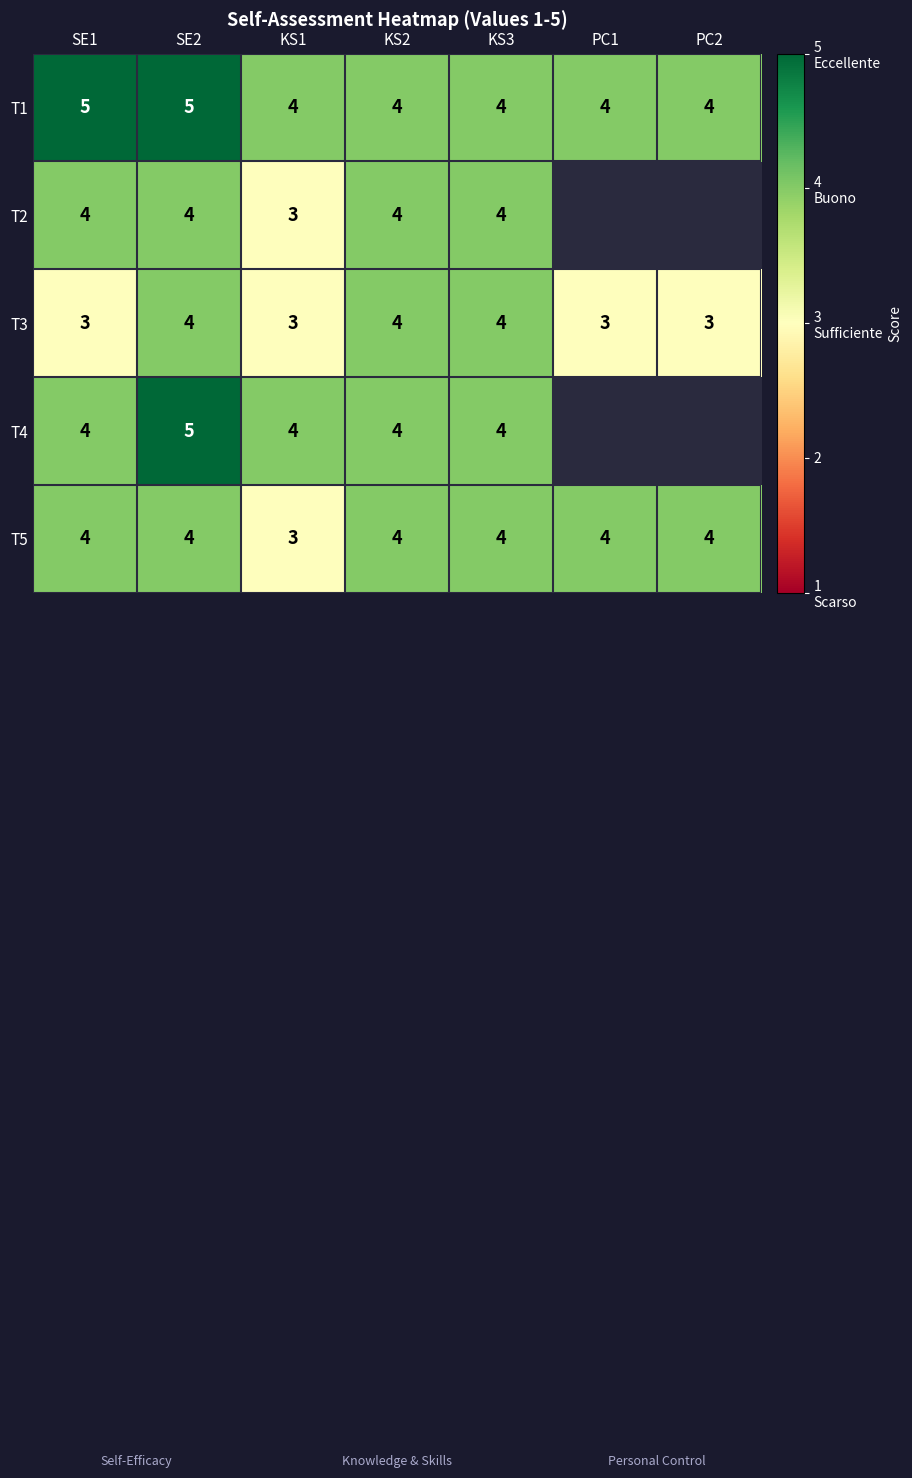

What is the sum of the T2 values at SE2 and KS1?

7